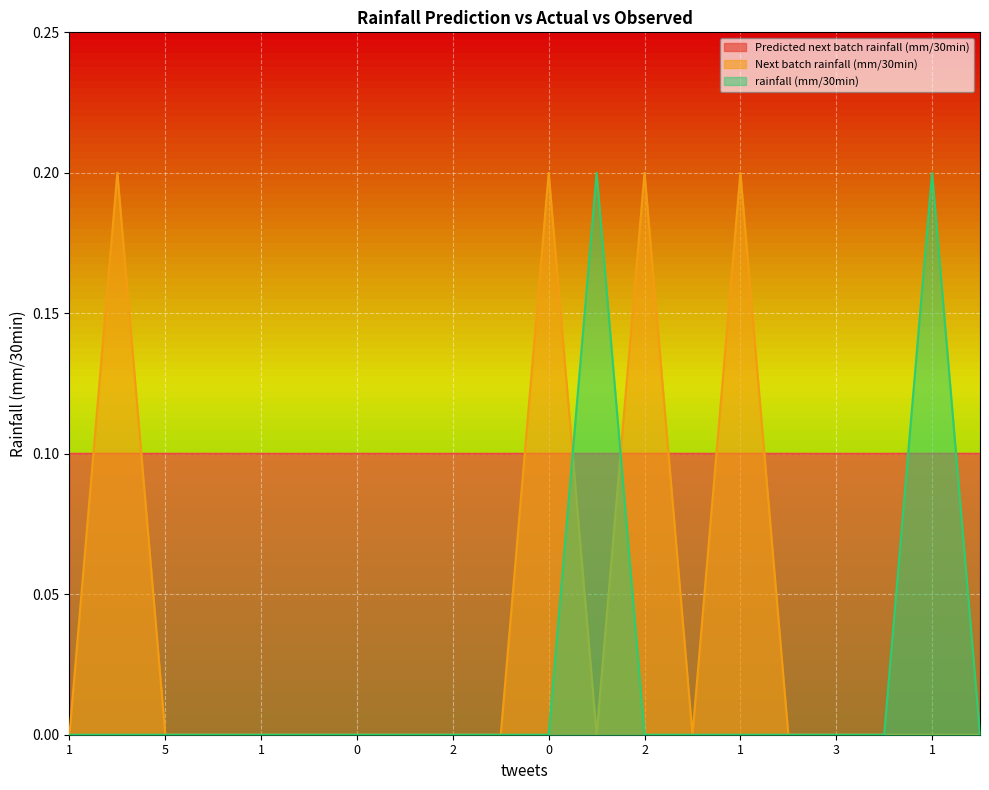

Reading left to right, extract all data points from this chart.

Predicted next batch rainfall (mm/30min): 0.1	0.1	0.1	0.1	0.1	0.1	0.1	0.1	0.1	0.1	0.1	0.1	0.1	0.1	0.1	0.1	0.1	0.1	0.1	0.1
Next batch rainfall (mm/30min): 0.0	0.2	0.0	0.0	0.0	0.0	0.0	0.0	0.0	0.0	0.2	0.0	0.2	0.0	0.2	0.0	0.0	0.0	0.0	0.0
rainfall (mm/30min): 0.0	0.0	0.0	0.0	0.0	0.0	0.0	0.0	0.0	0.0	0.0	0.2	0.0	0.0	0.0	0.0	0.0	0.0	0.2	0.0